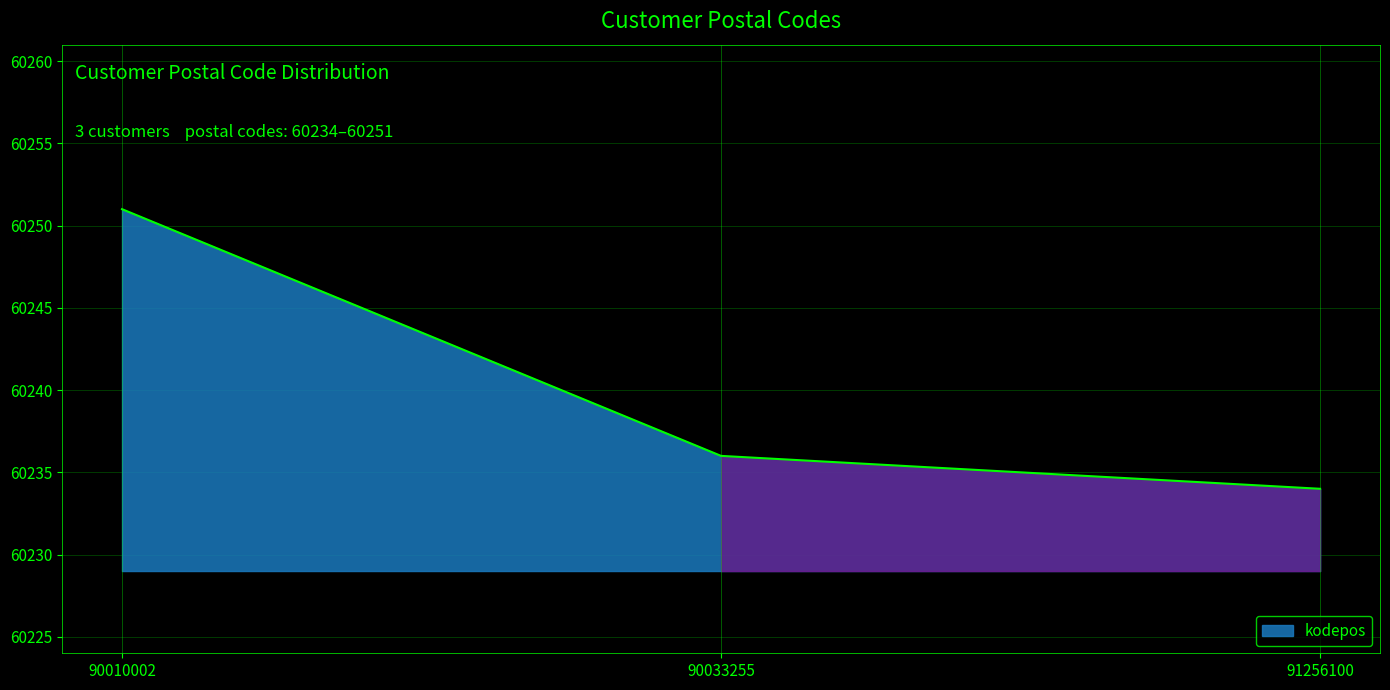

Reading right to left, list all the values displayed in this chart.

60234	60236	60251